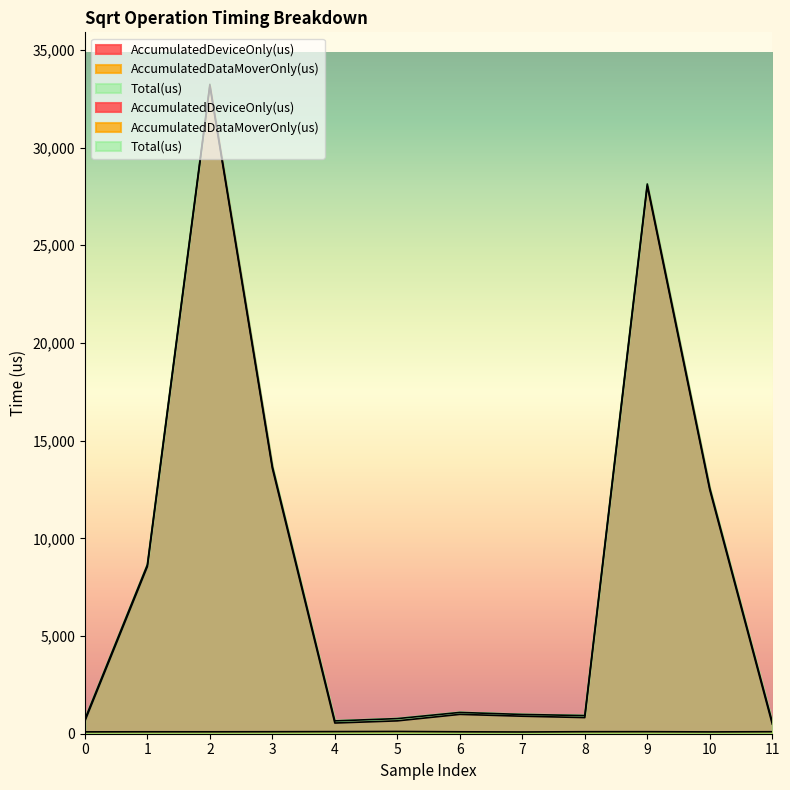

Reading left to right, what are all the values shown in this chart?

AccumulatedDeviceOnly(us): 0=644.6	1=8551.0	2=33137.2	3=13578.3	4=547.7	5=658.5	6=990.4	7=896.7	8=826.0	9=28027.8	10=12477.1	11=495.5
AccumulatedDataMoverOnly(us): 0=94.4	1=99.0	2=97.8	3=101.7	4=108.3	5=115.5	6=98.6	7=89.3	8=103.0	9=104.2	10=92.9	11=102.5
Total(us): 0=739.0	1=8650.0	2=33235.0	3=13680.0	4=656.0	5=774.0	6=1089.0	7=986.0	8=929.0	9=28132.0	10=12570.0	11=598.0